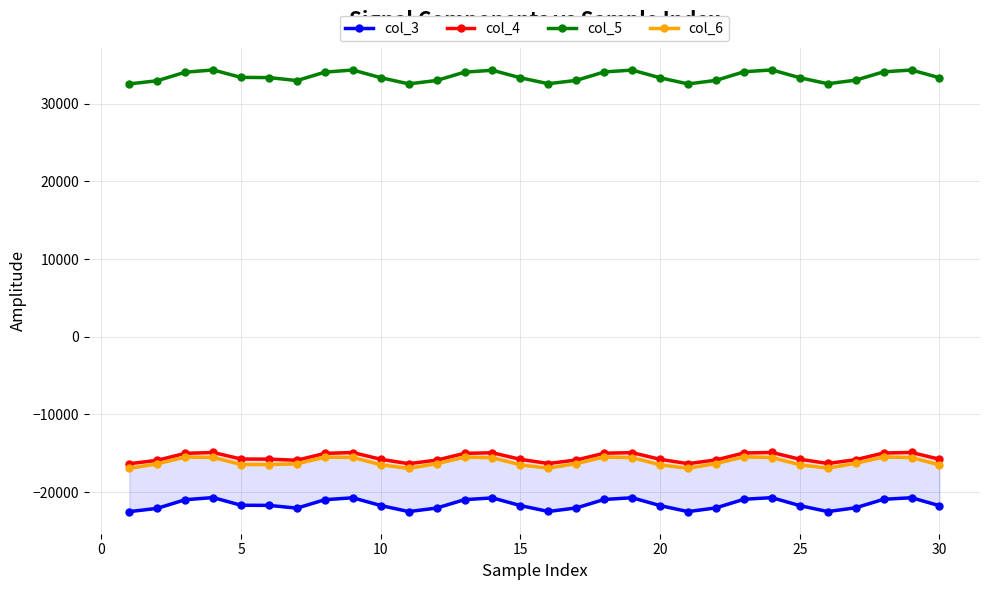

True or false: col_5 has more than 1 interior local peaks.

True